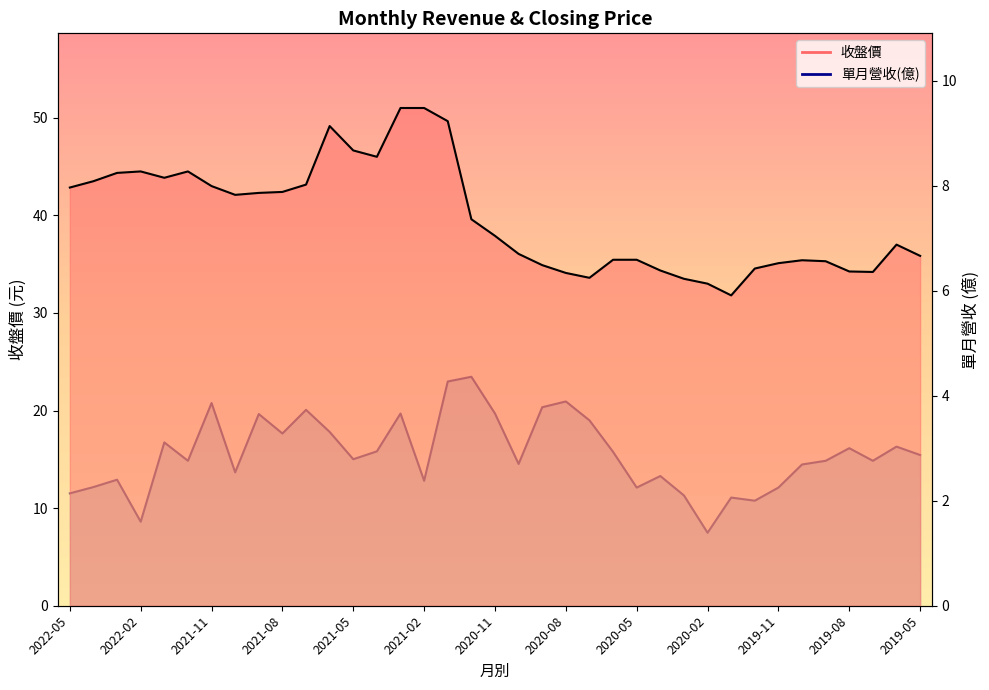

Rank the series at 2020-03 from lowest to highest value.

單月營收(億), 收盤價